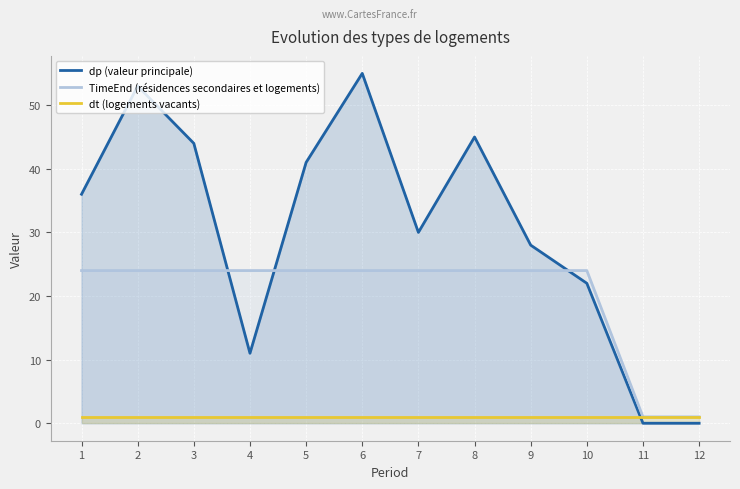

Between 7 and 11, which series saw the biggest shift?

dp (valeur principale)